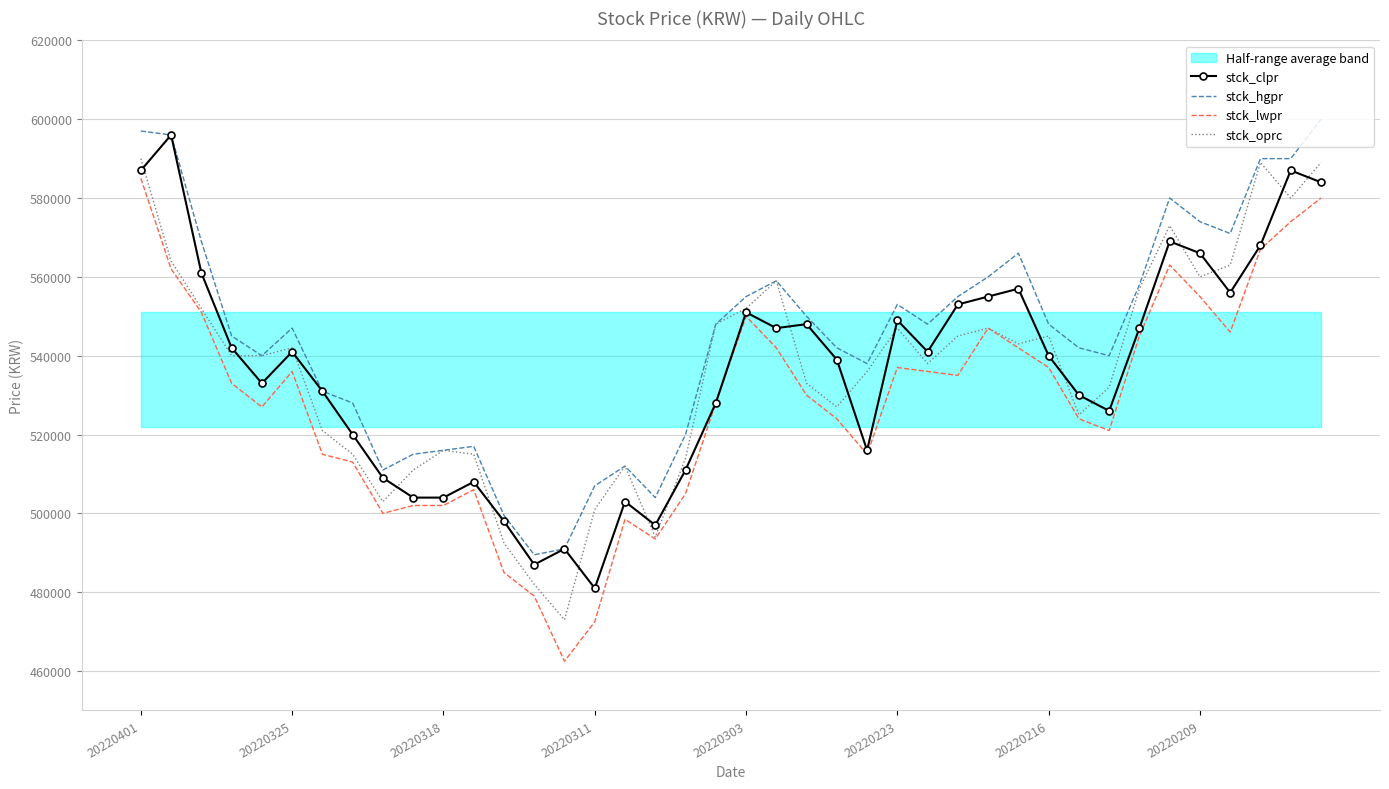

Is this an area chart (filled region under the line)?

No